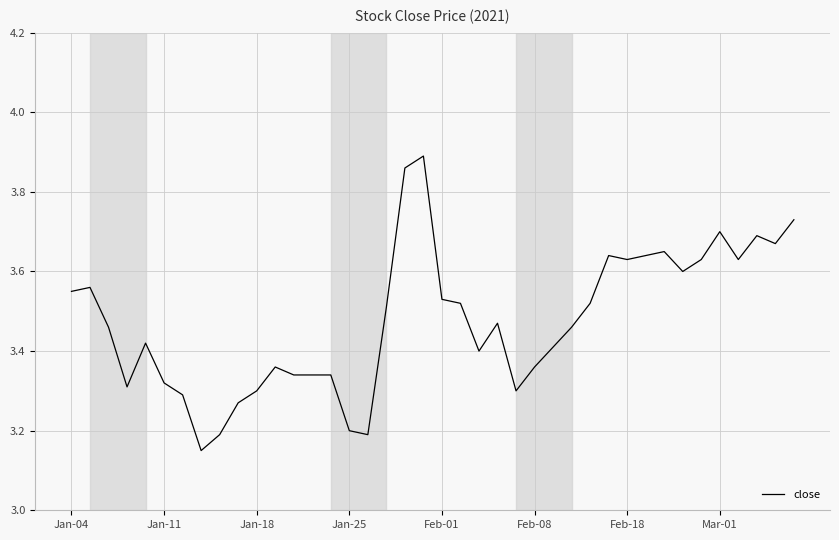

What is the difference between the maximum and second lowest values?

0.7